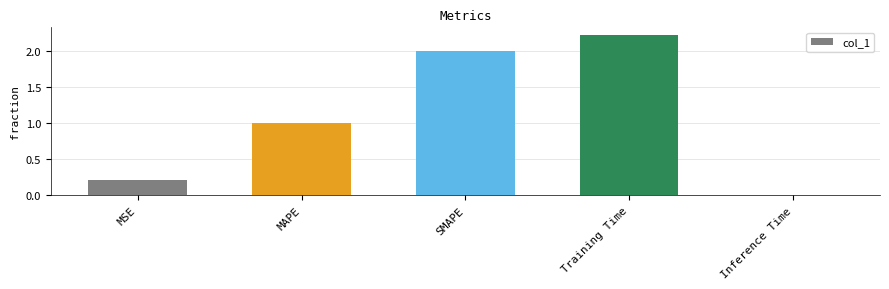

How many data points are above 1?

3